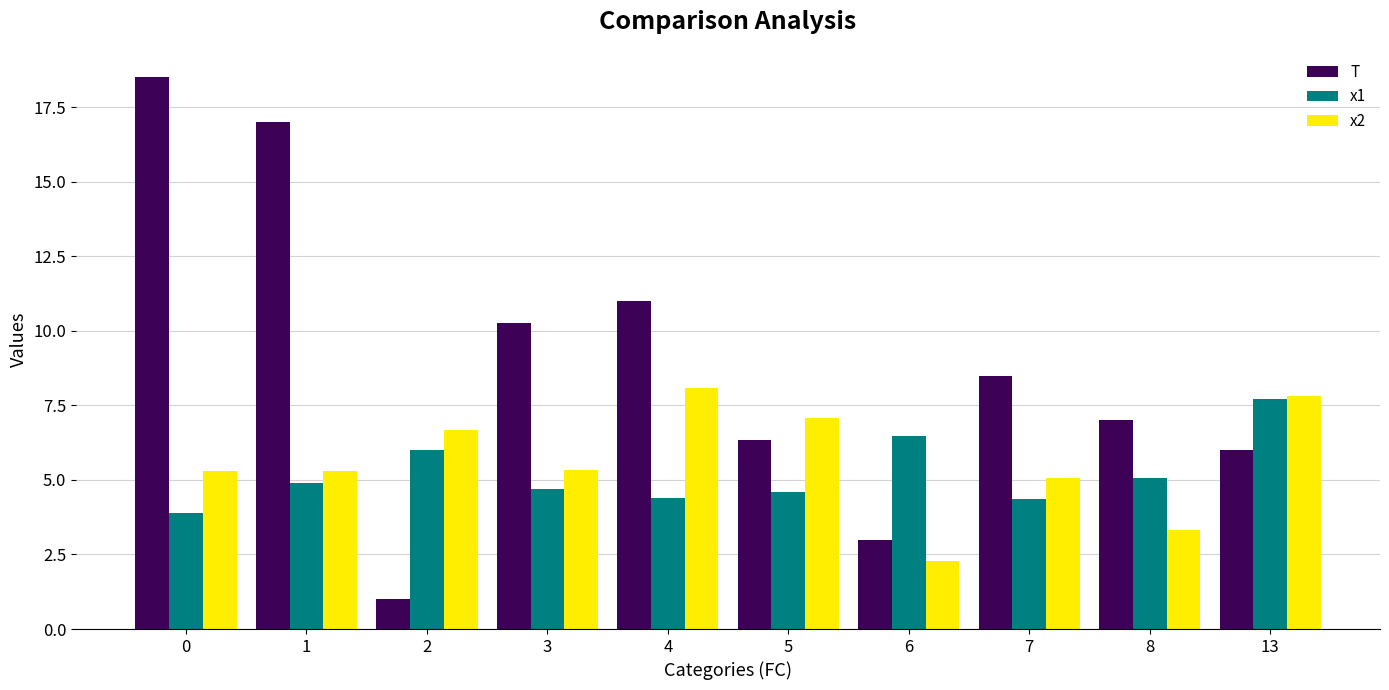

How many bars are there in total?

30